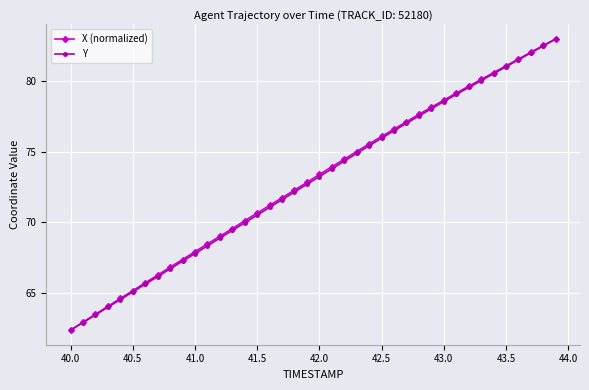

What is the value of the X (normalized) point at the 19th from the left?

72.3